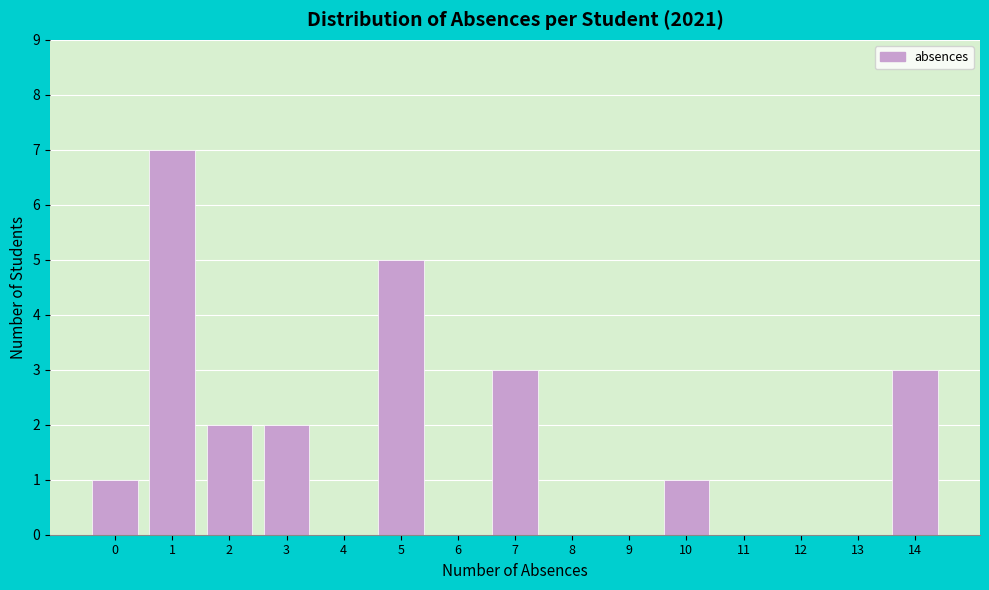

Reading left to right, transcribe all the data shown in this chart.

0=1	1=7	2=2	3=2	4=0	5=5	6=0	7=3	8=0	9=0	10=1	11=0	12=0	13=0	14=3